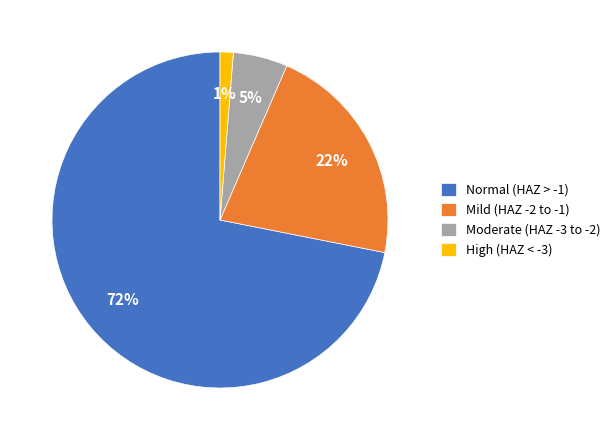

Is it true that Moderate (HAZ -3 to -2) is 19% of the pie?

False